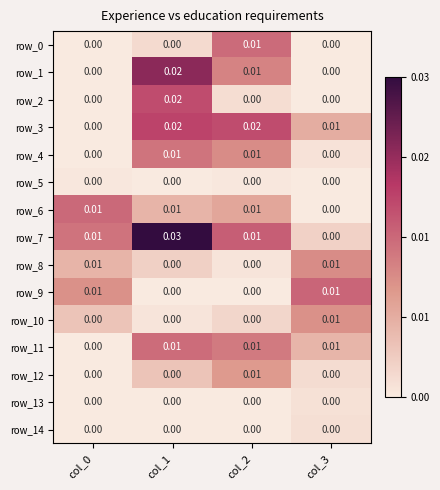

Is the value of row_12 at col_1 greater than the value of row_11 at col_1?

No